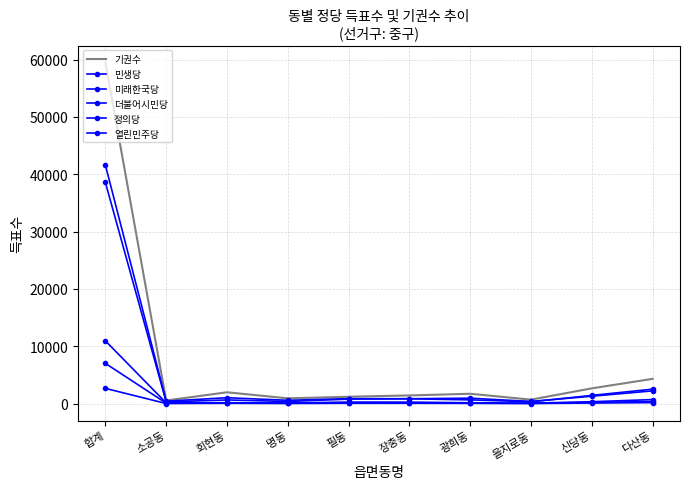

Reading right to left, what are all the values shown in this chart?

기권수: 다산동=4318	신당동=2660	을지로동=688	광희동=1717	장충동=1422	필동=1195	명동=916	회현동=1975	소공동=540	합계=59495
민생당: 다산동=170	신당동=100	을지로동=15	광희동=43	장충동=59	필동=61	명동=21	회현동=55	소공동=14	합계=2652
미래한국당: 다산동=2220	신당동=1287	을지로동=372	광희동=945	장충동=846	필동=865	명동=575	회현동=1025	소공동=424	합계=41611
더불어시민당: 다산동=2520	신당동=1429	을지로동=317	광희동=648	장충동=841	필동=782	명동=367	회현동=638	소공동=289	합계=38586
정의당: 다산동=700	신당동=327	을지로동=73	광희동=139	장충동=260	필동=257	명동=103	회현동=154	소공동=121	합계=10946
열린민주당: 다산동=362	신당동=209	을지로동=49	광희동=87	장충동=134	필동=173	명동=64	회현동=120	소공동=74	합계=7016